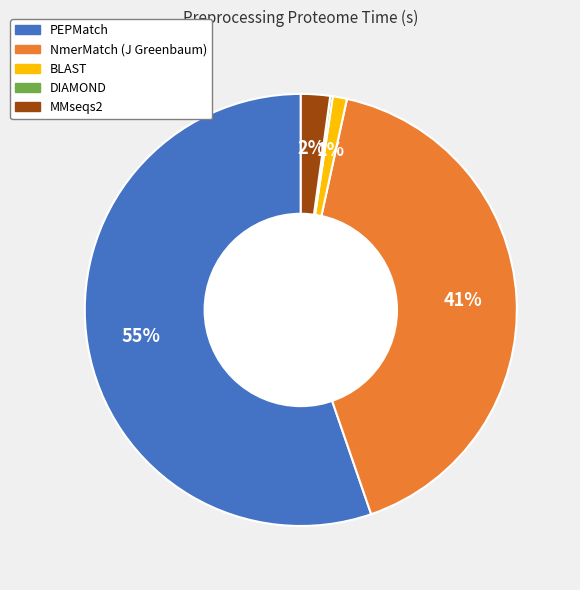

Is there any slice that represents more than half of the pie?

Yes